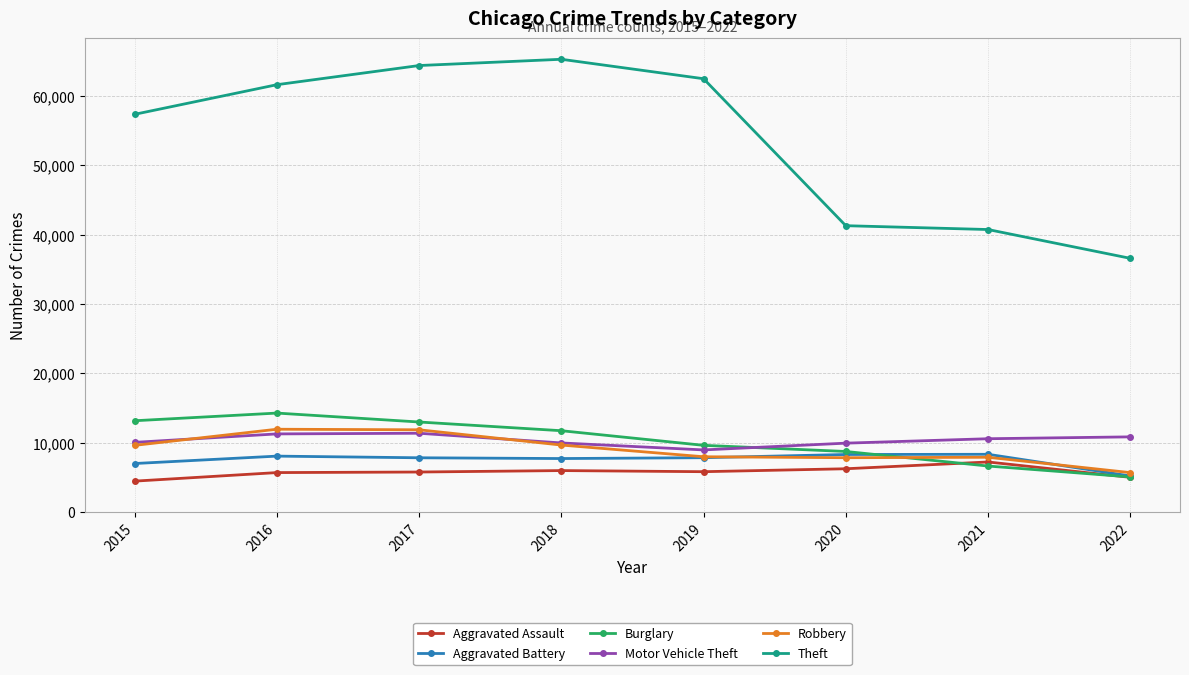

What is the difference between the second highest and minimum values in the Robbery series?

6172